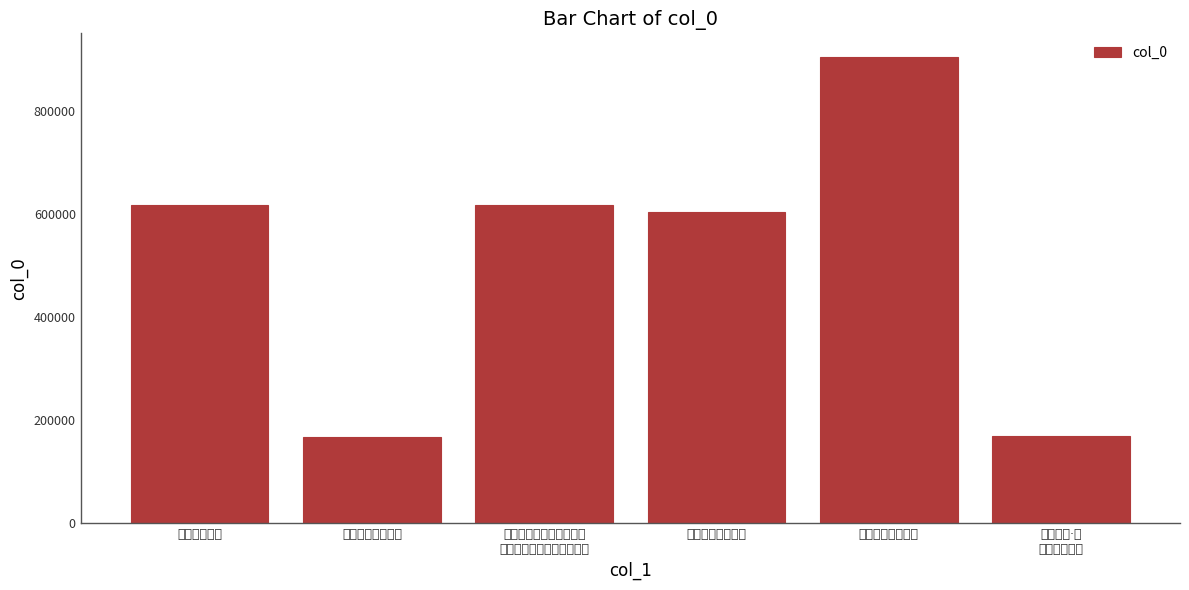

Is it true that the value at 题福唐郡园清必亭 is 67695?

False